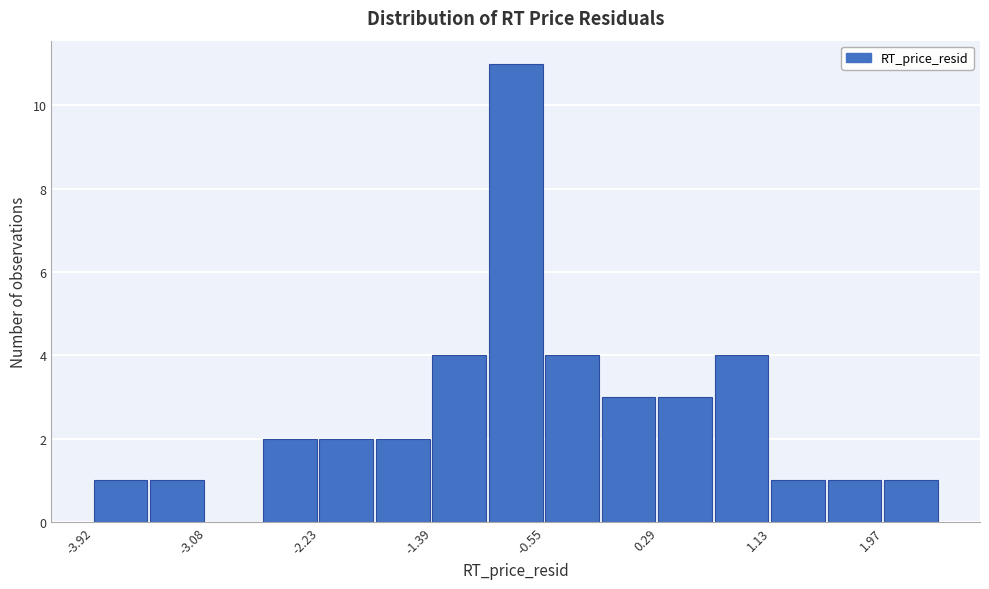

Which range on the x-axis has the tallest bar?

-1.0 to -0.6